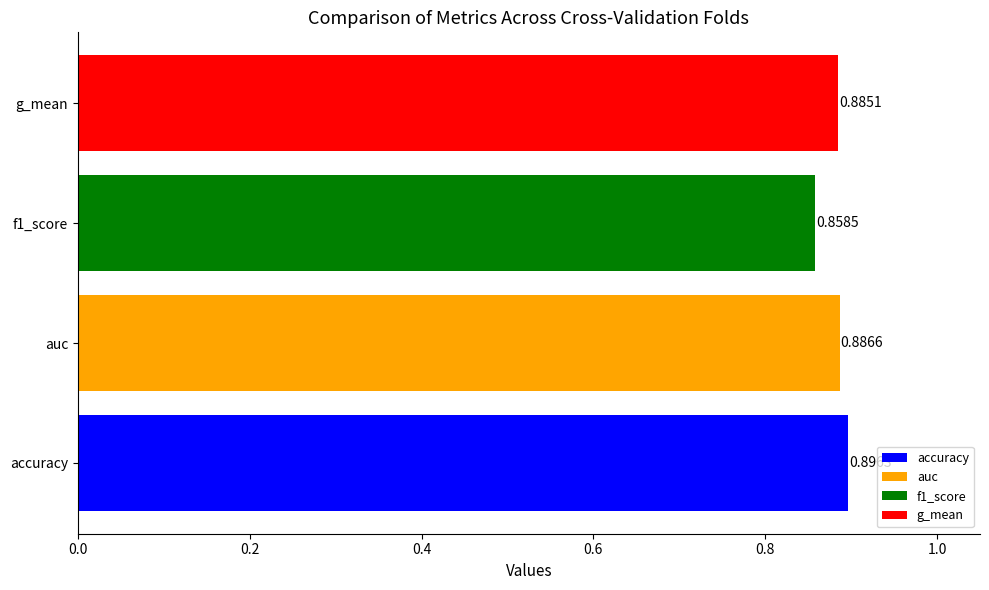

Which series has the widest spread of values?

f1_score